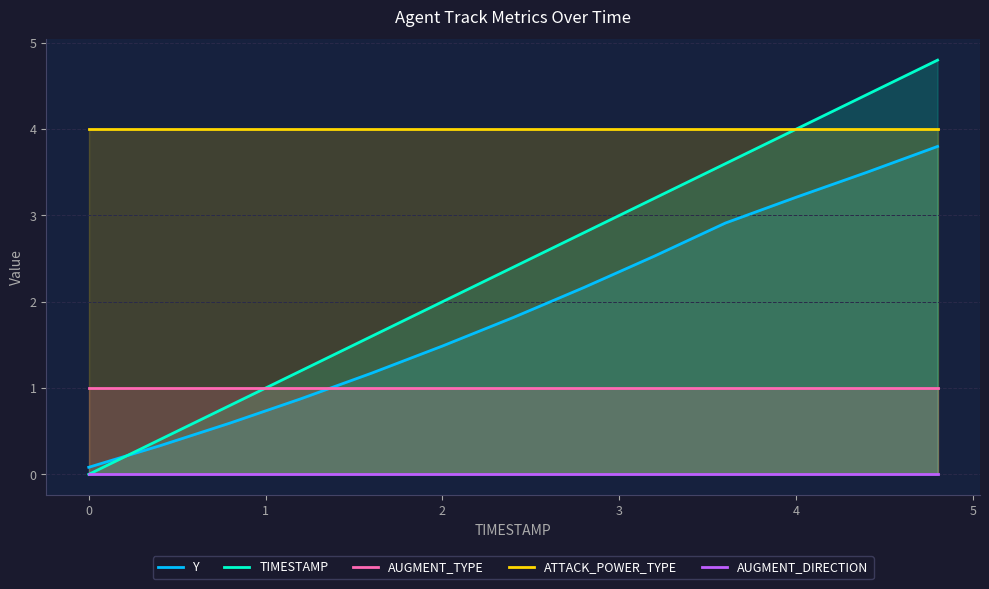

True or false: ATTACK_POWER_TYPE has a value of 4.0 at 2.

True